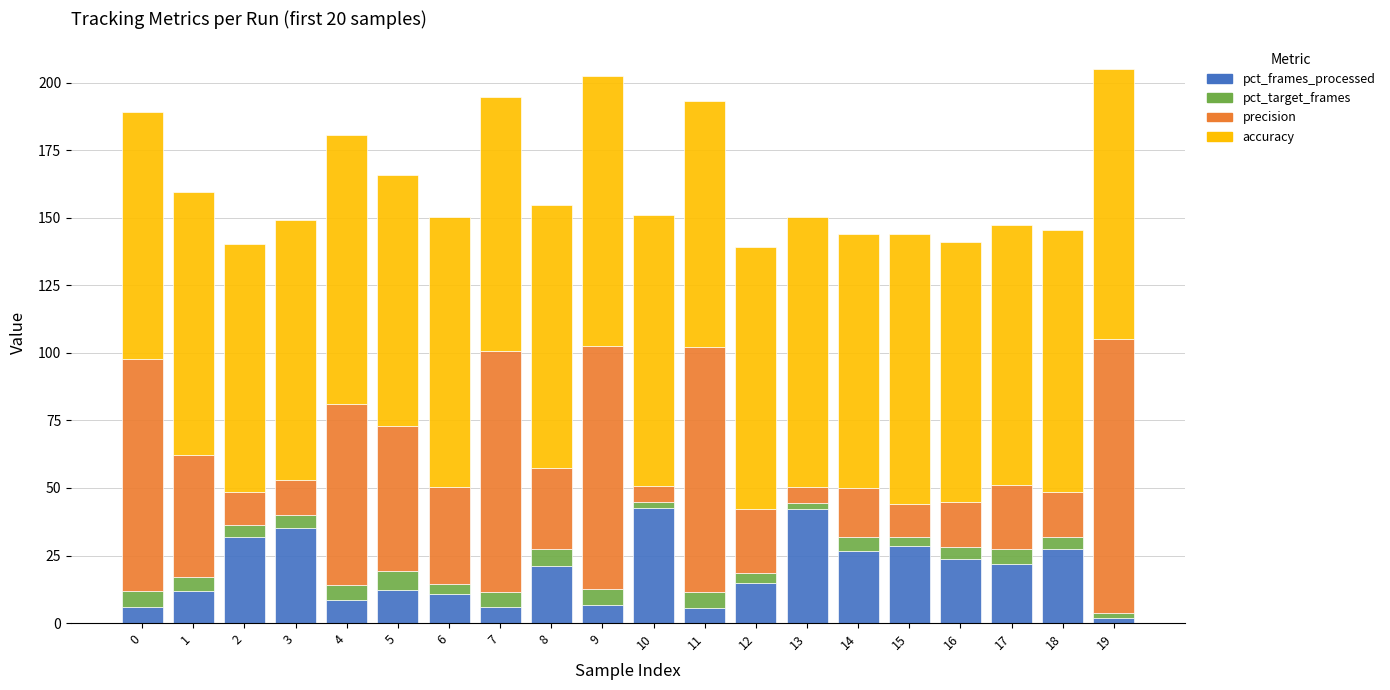

True or false: pct_frames_processed has a value of 6.0 at 7.

True